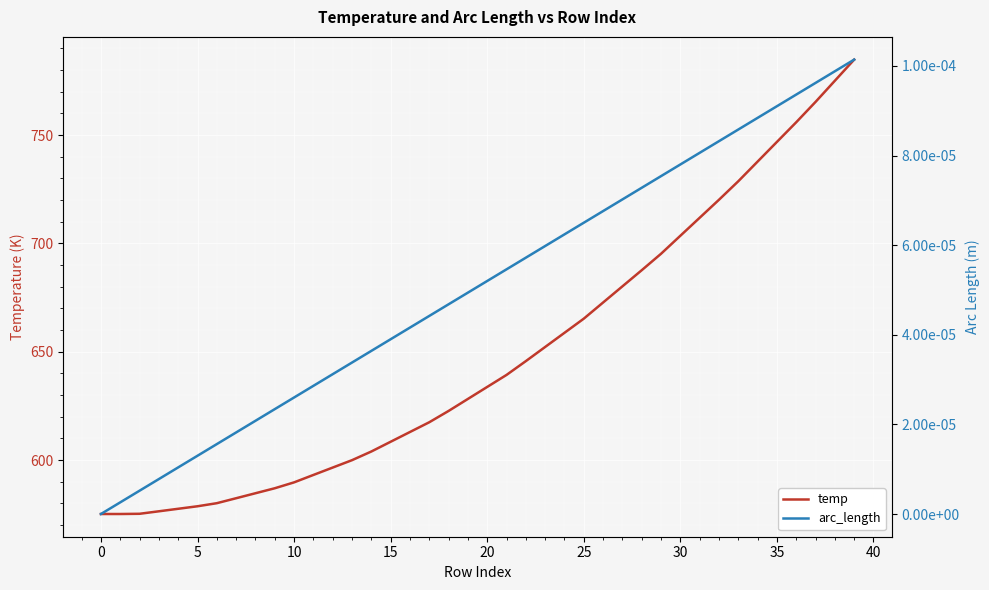

What is the approximate value of temp at 5?

578.7